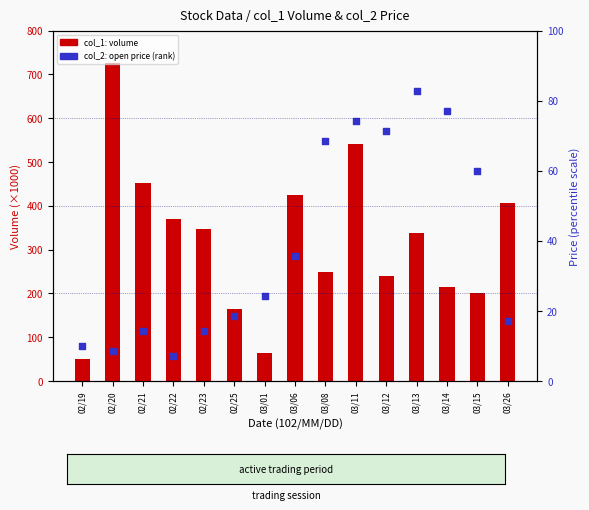

What is the total value across all series at 02/19?

60.0